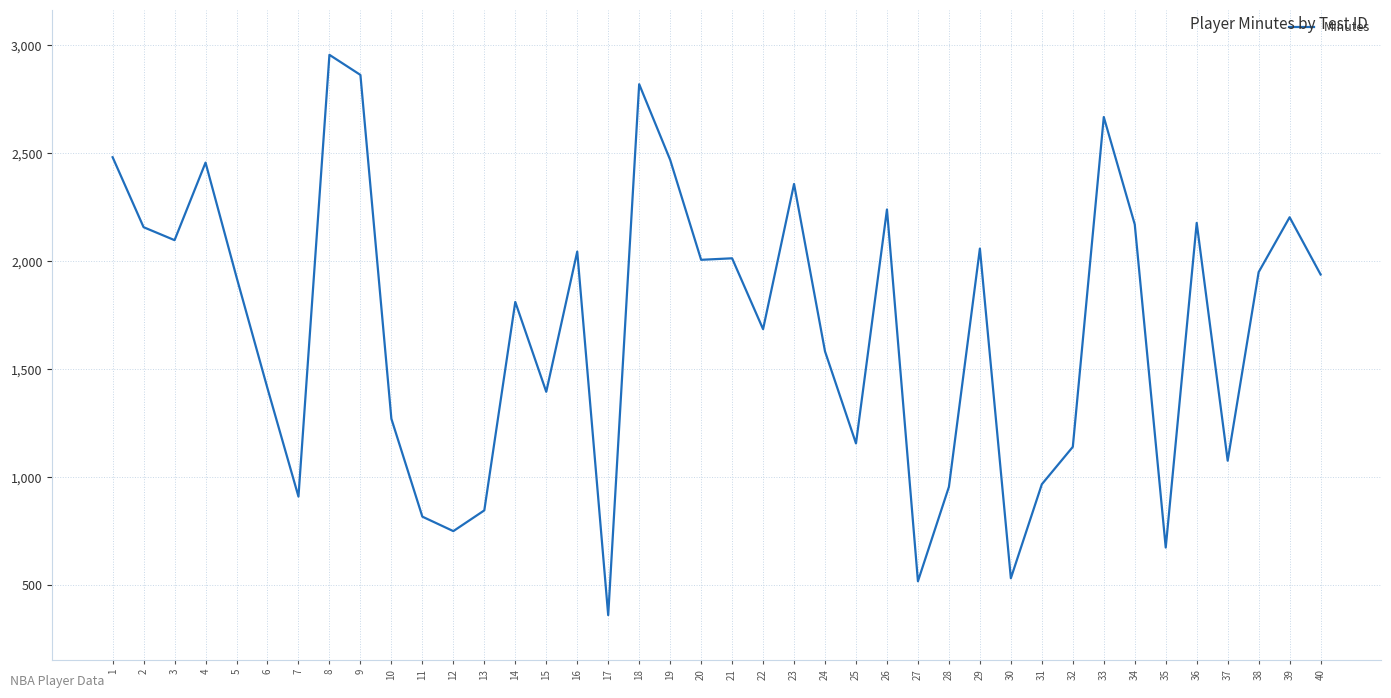

Is it true that the value at 28 is 956?

True